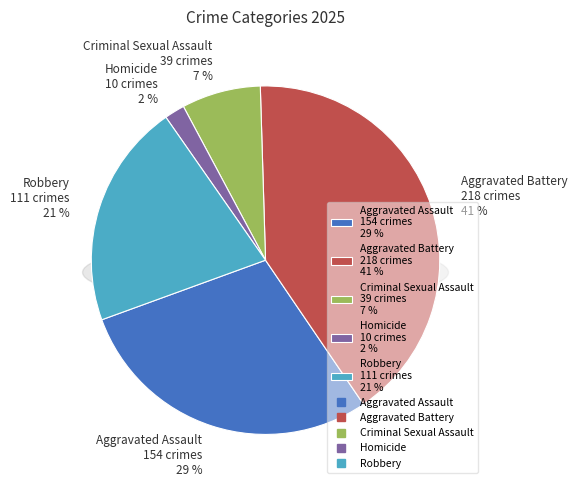

Which slice is the smallest?

Homicide